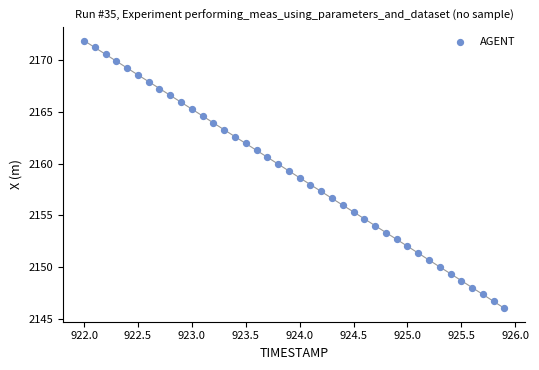

What is the range of X values (max minus min)?

3.9